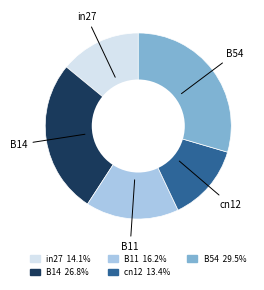

Does B54 account for over 50% of the chart?

No